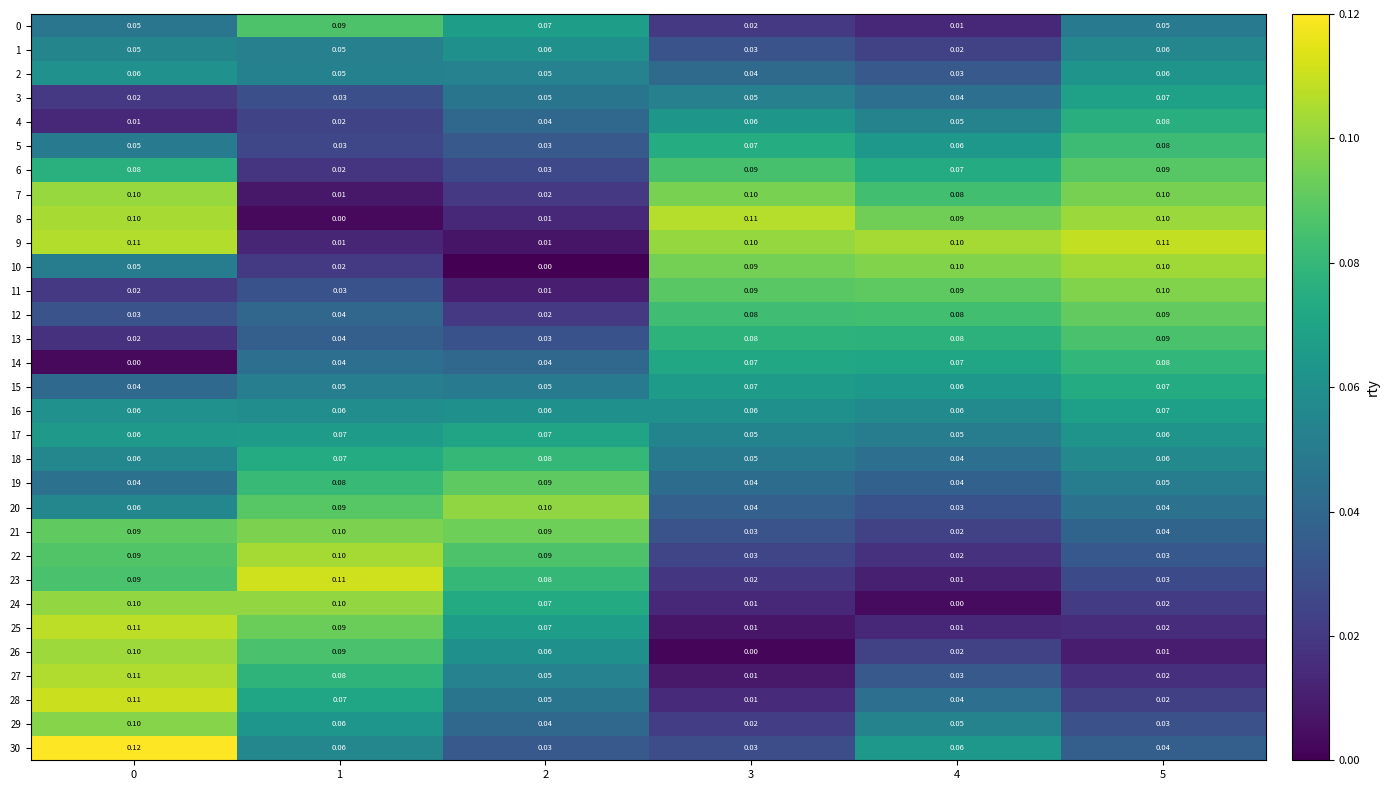

Which series has the largest range (max minus min)?

8